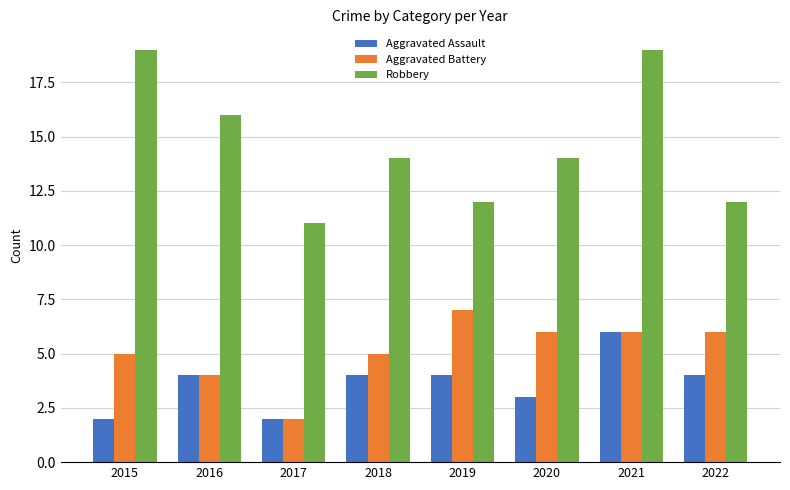

Does the chart contain stacked bars?

No